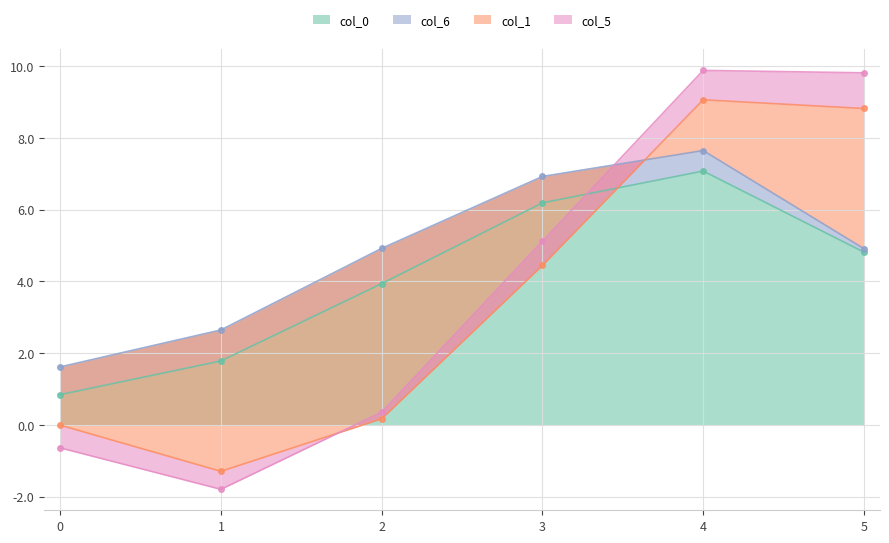

True or false: col_0 has a value of 2.5 at 5.

False